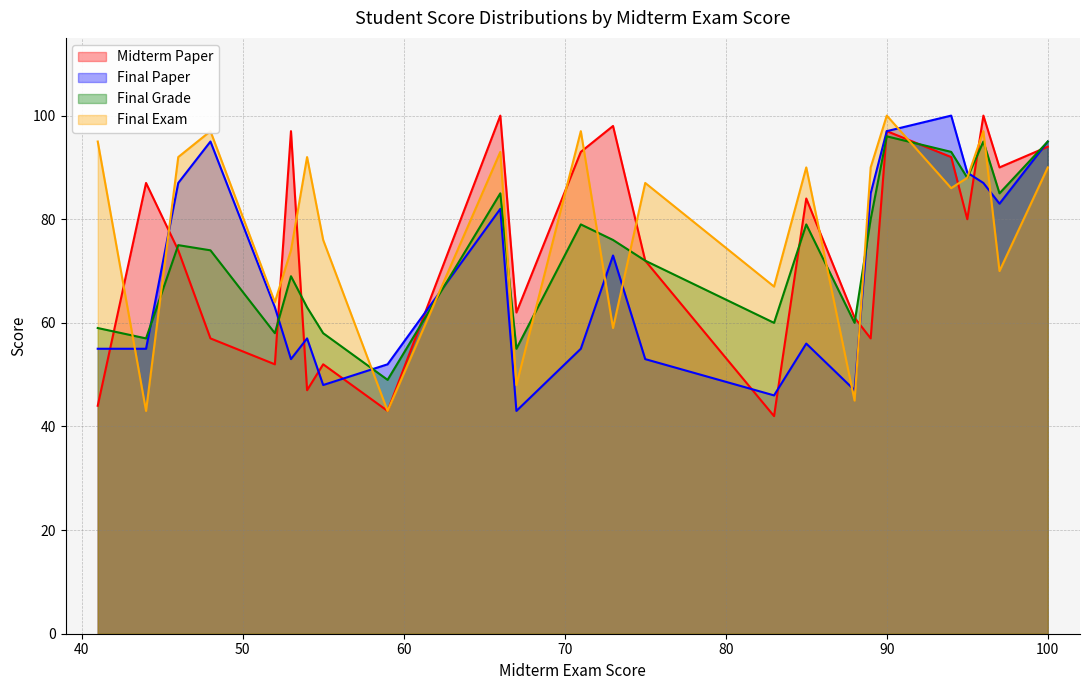

At which category is the sum across all series the highest?

90